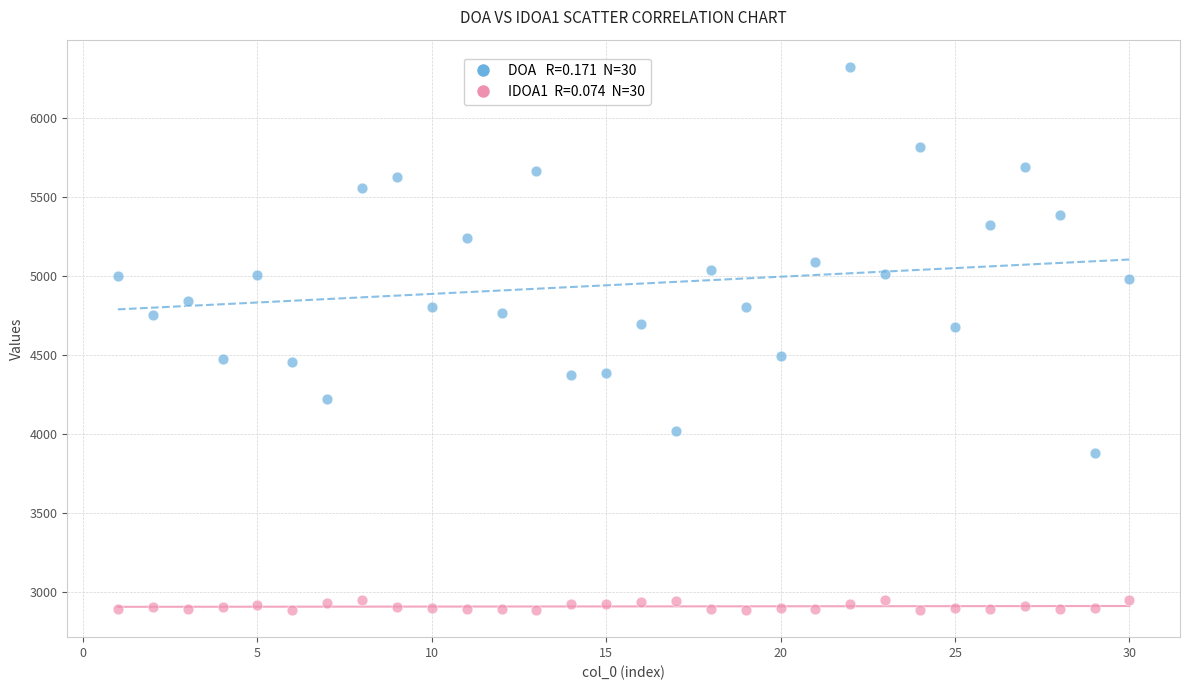

Across all data points, what is the range of X values (max minus min)?

29.0